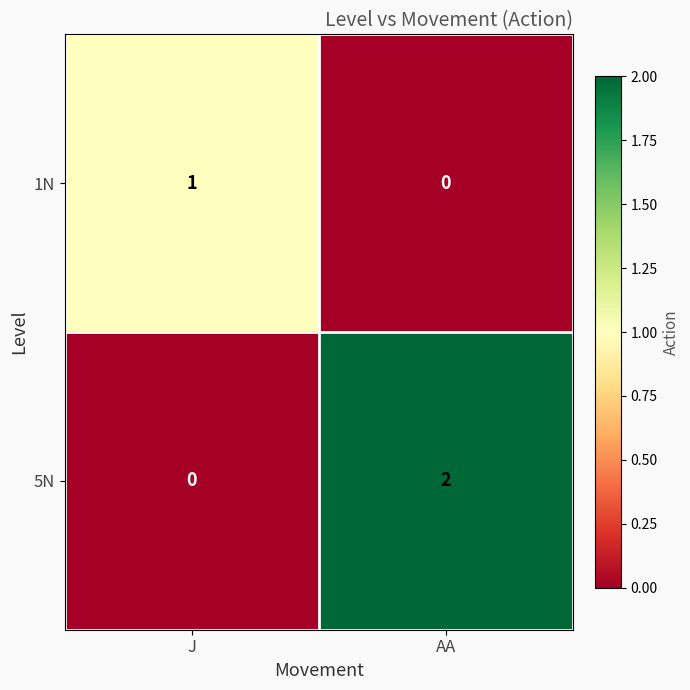

Reading right to left, transcribe all the data shown in this chart.

1N: AA=0	J=1
5N: AA=2	J=0